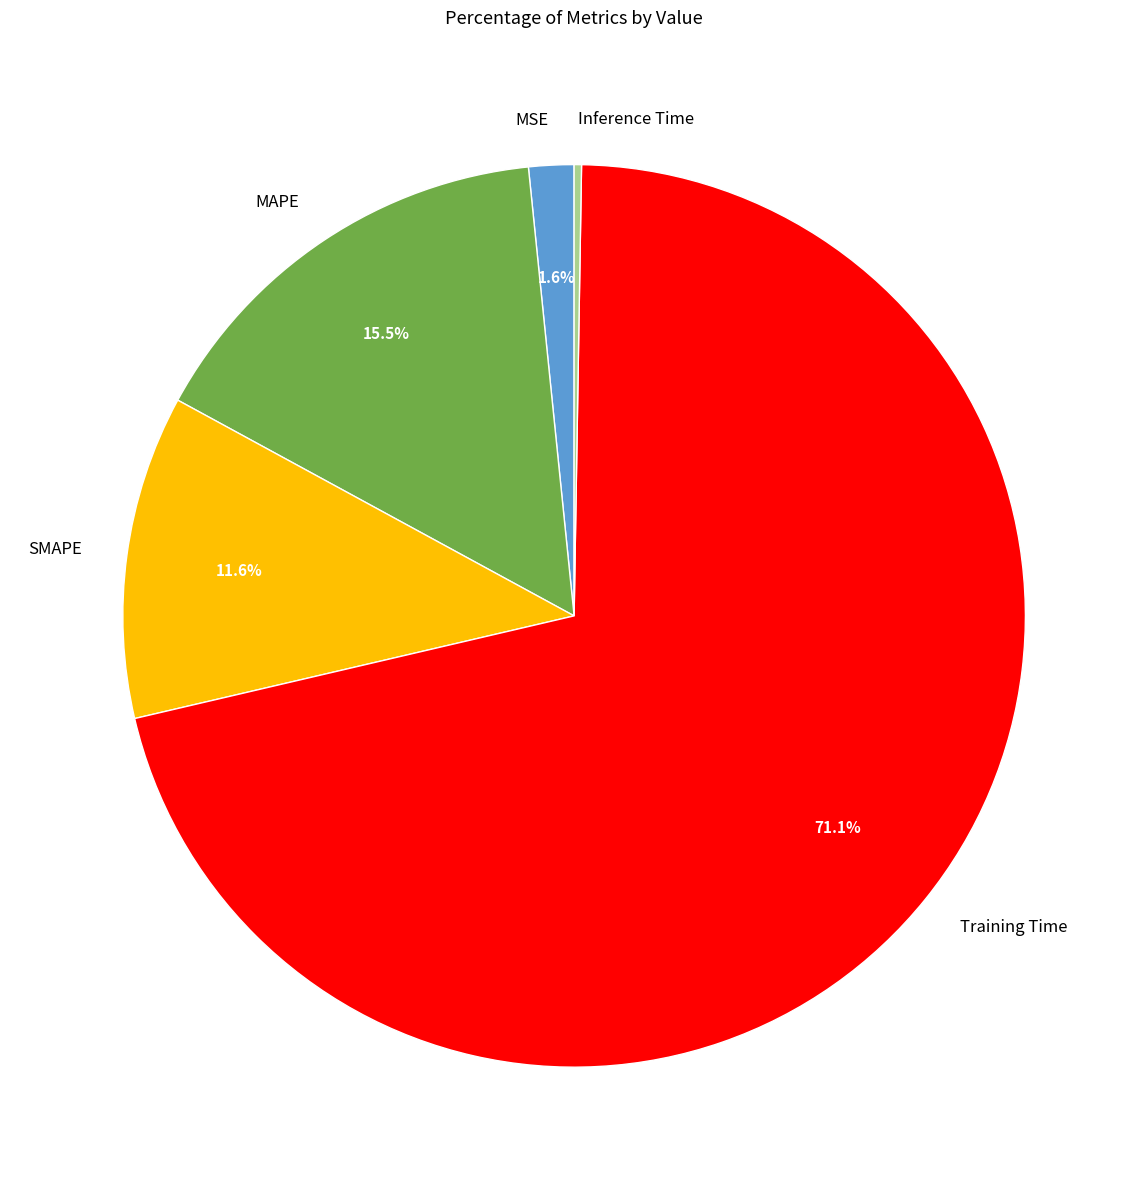

Which category has the biggest portion of the pie?

Training Time